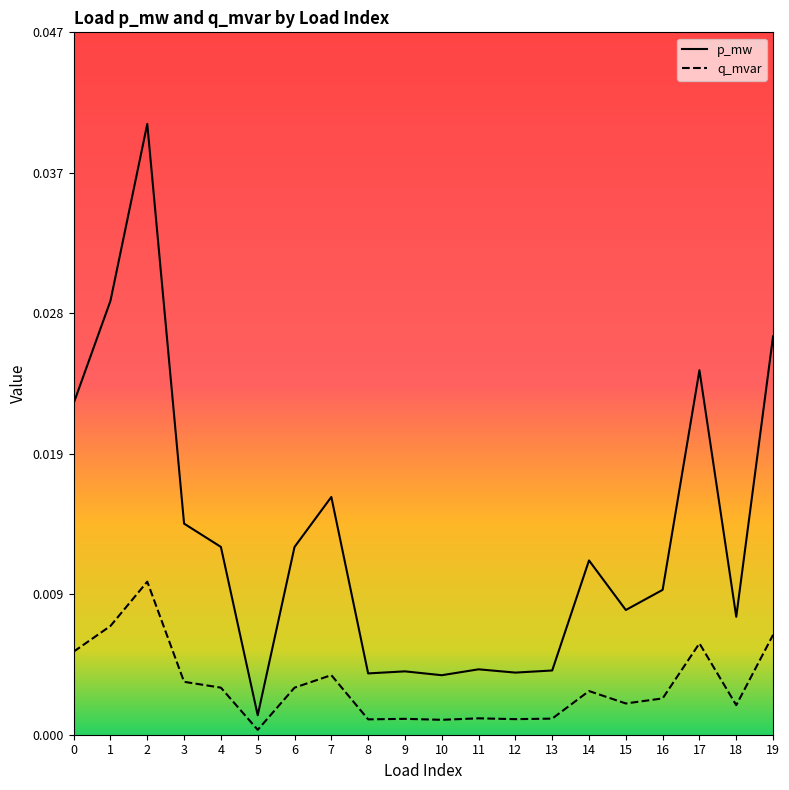

Is this an area chart (filled region under the line)?

No